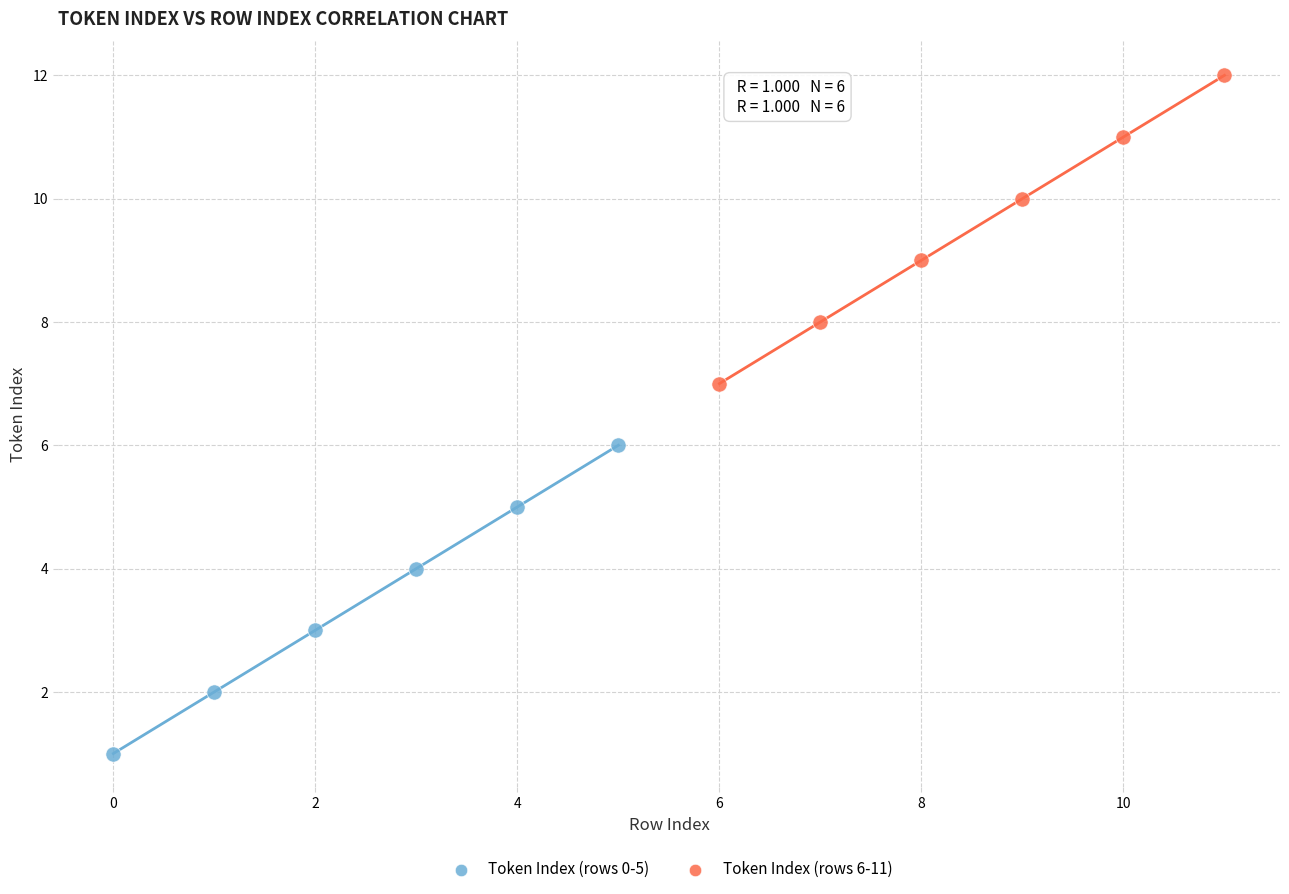

Which series contains the lowest Y value?

Token Index (rows 0-5)